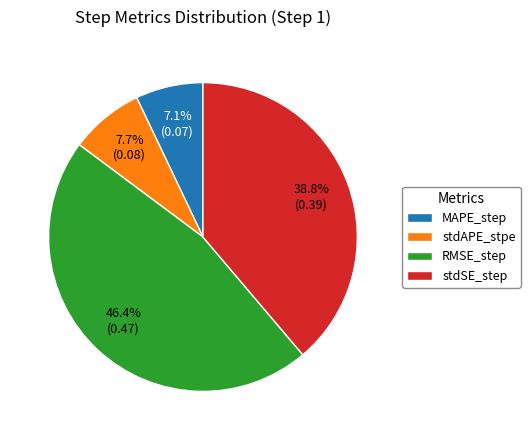

Which slice is the largest?

RMSE_step